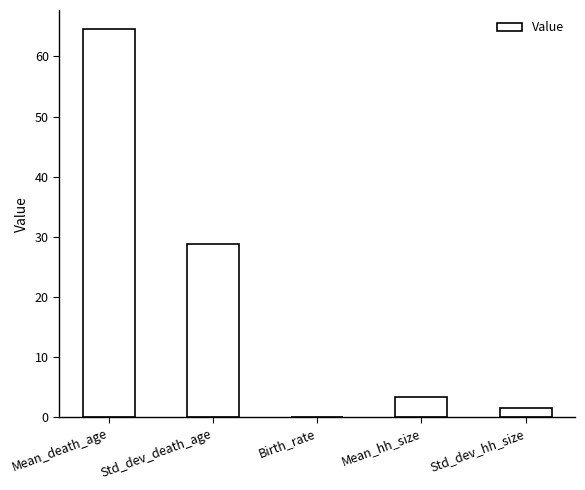

The value at Std_dev_death_age is 28.8. True or false?

True